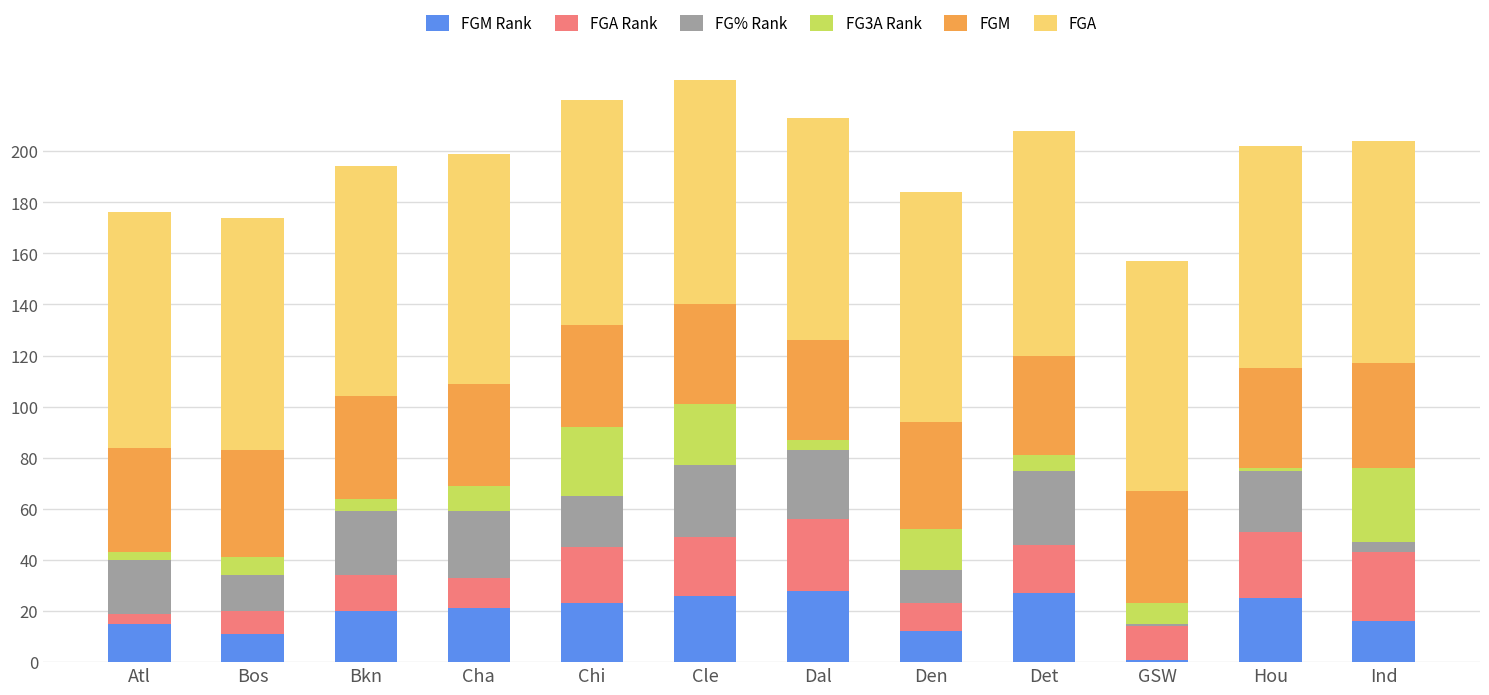

What is the total value across all series at Bkn?

194